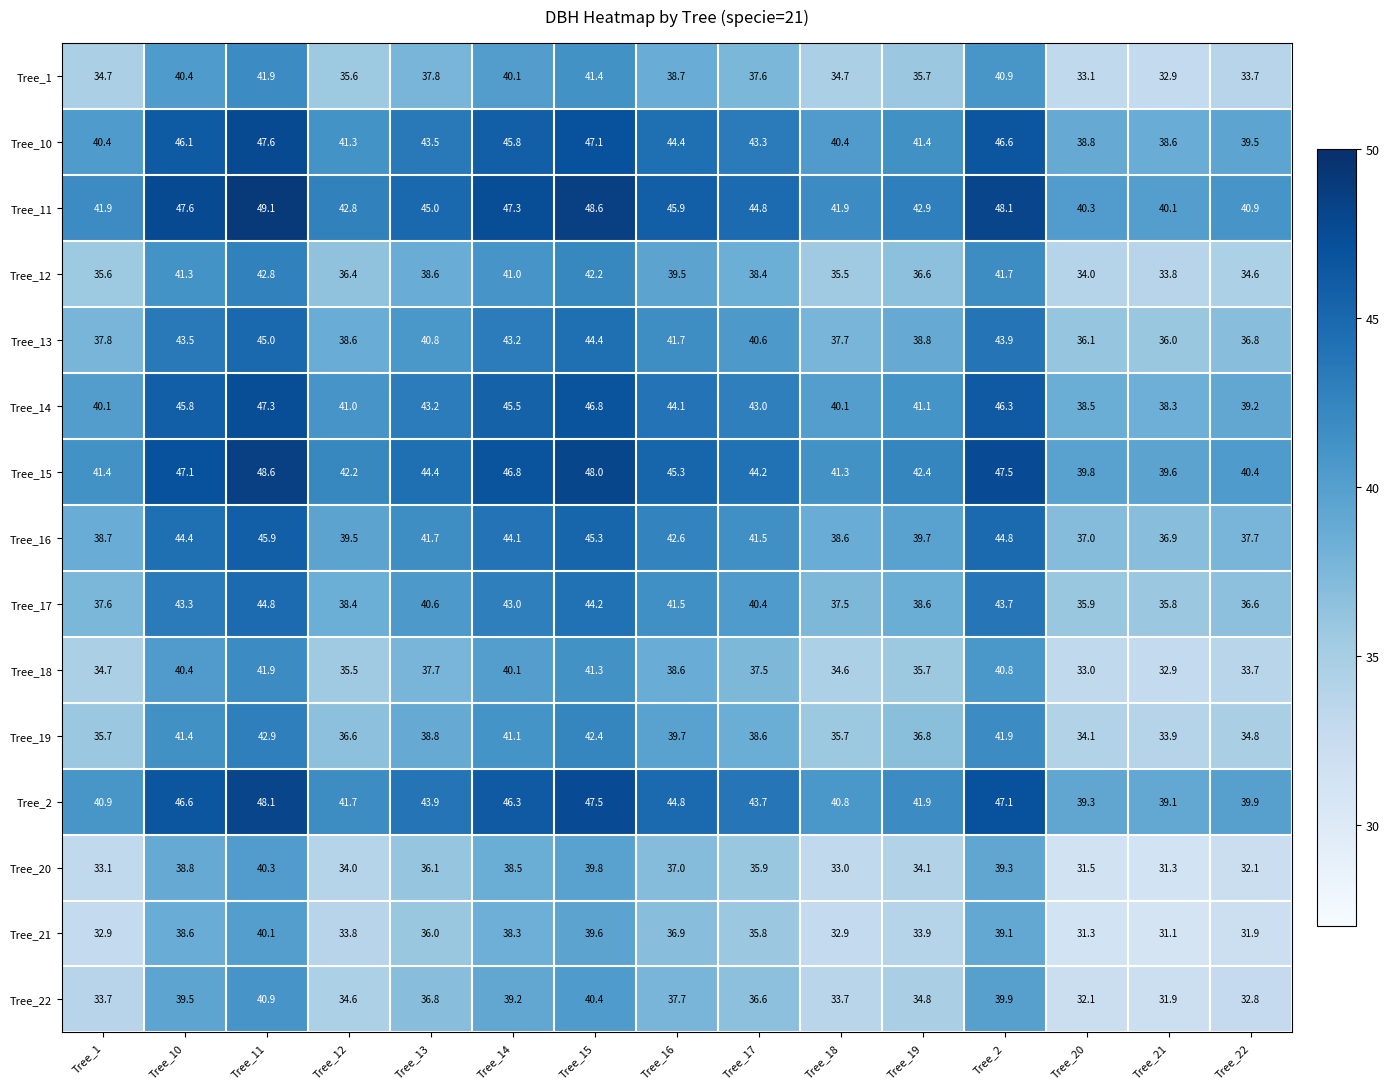

Which label corresponds to the smallest value in the chart?

Tree_21